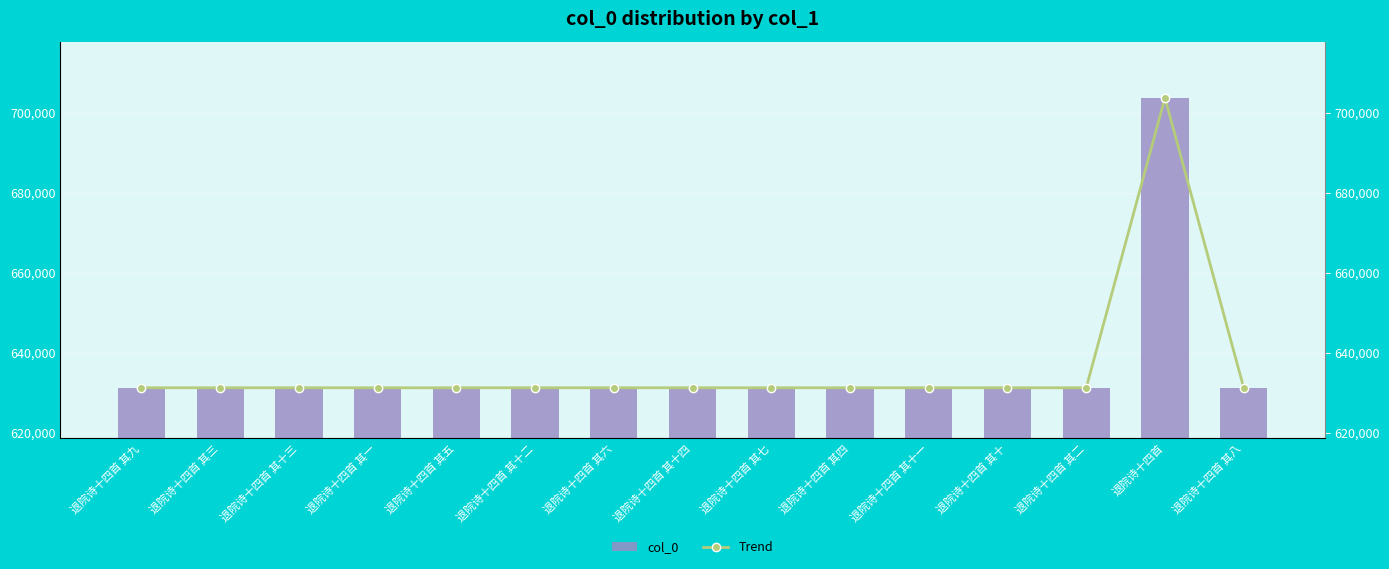

The value of Trend at 退院诗十四首 is 703679. True or false?

True